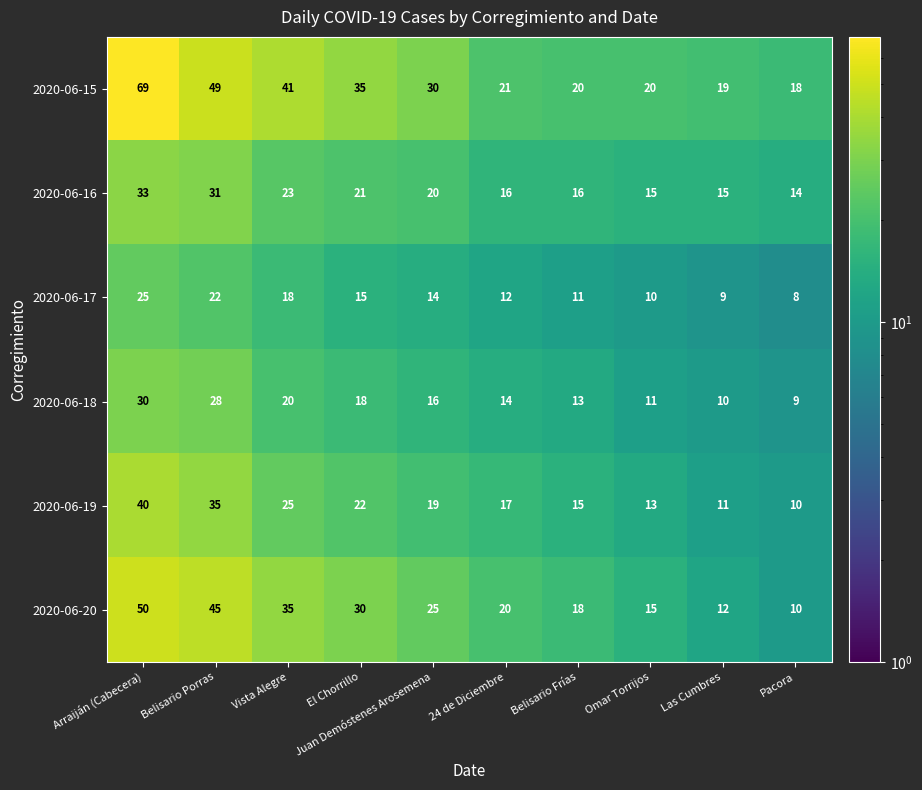

The 2020-06-18 series shows 3 at Pacora. True or false?

False